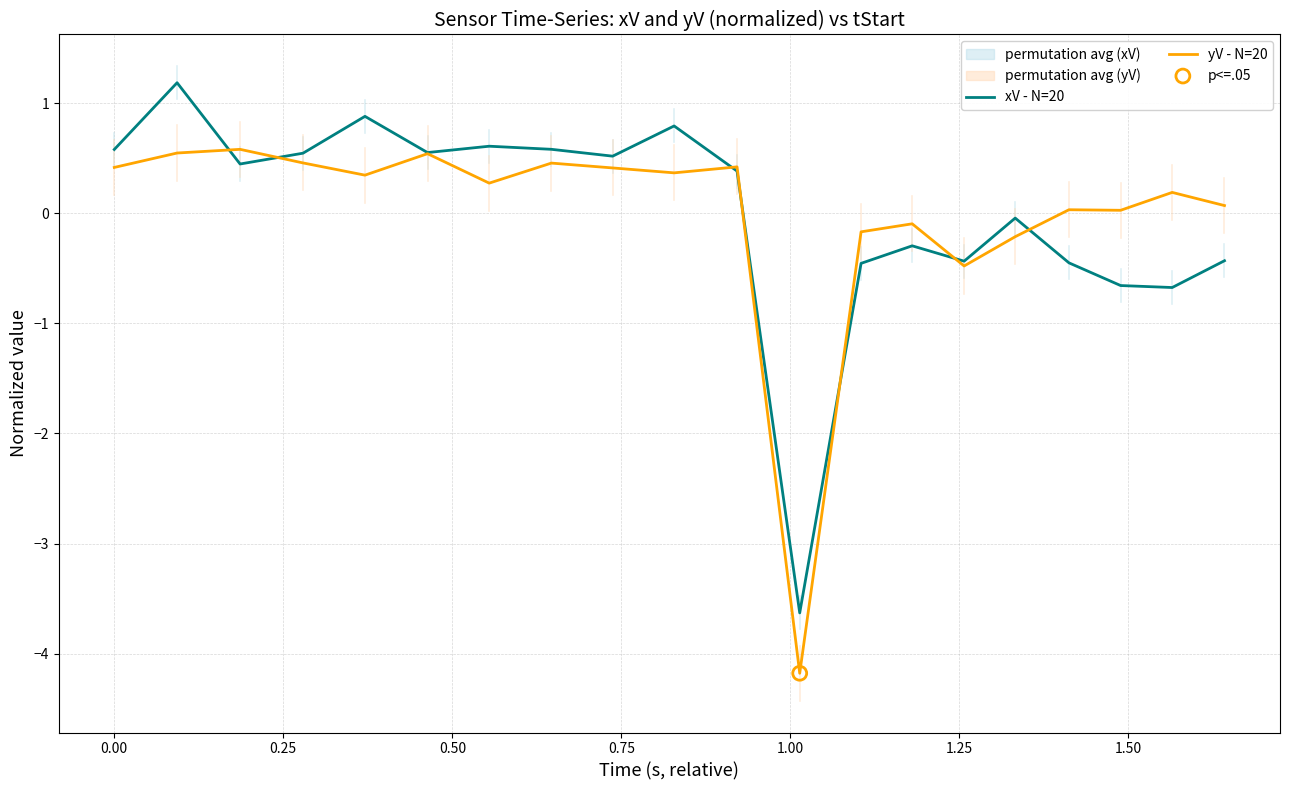

Which series has the largest Y range (max minus min)?

xV - N=20